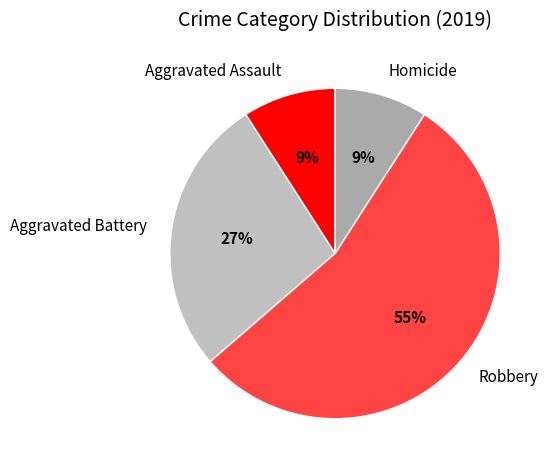

To the nearest percent, what is the average slice percentage?

25%